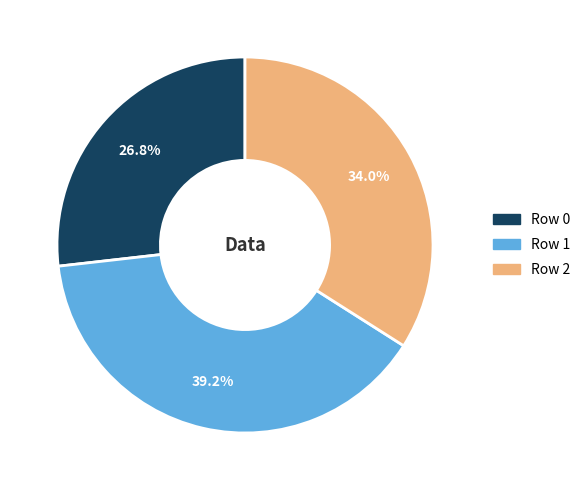

Is there a majority slice in this chart?

No